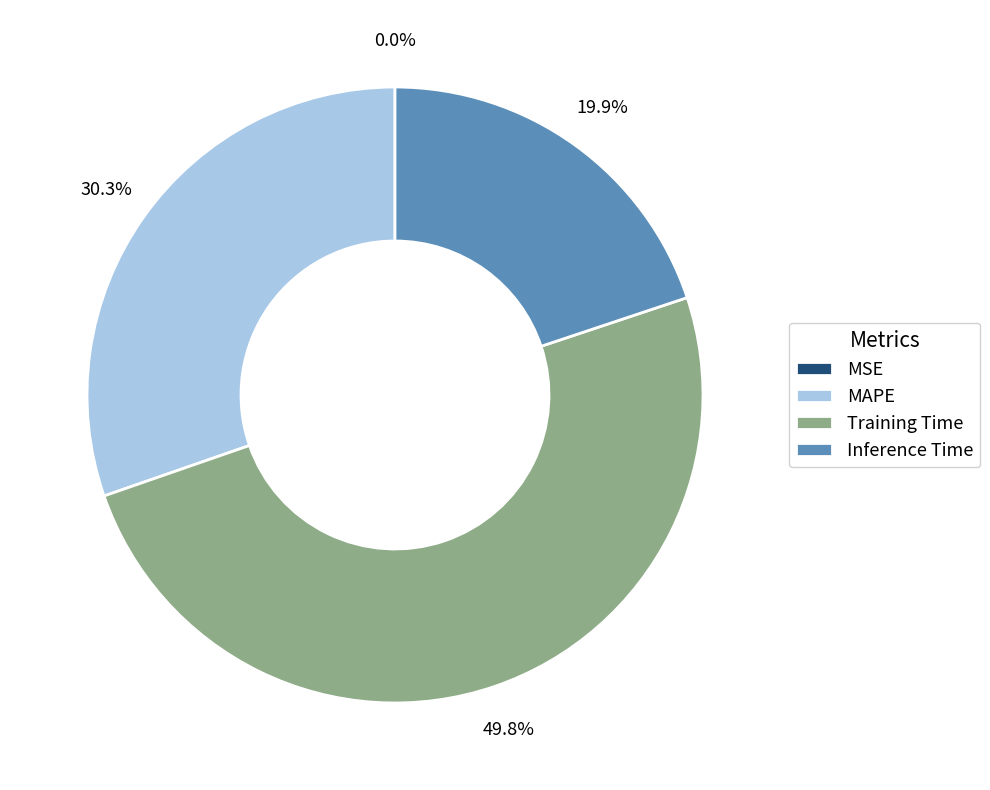

What is the largest slice in the pie chart?

Training Time